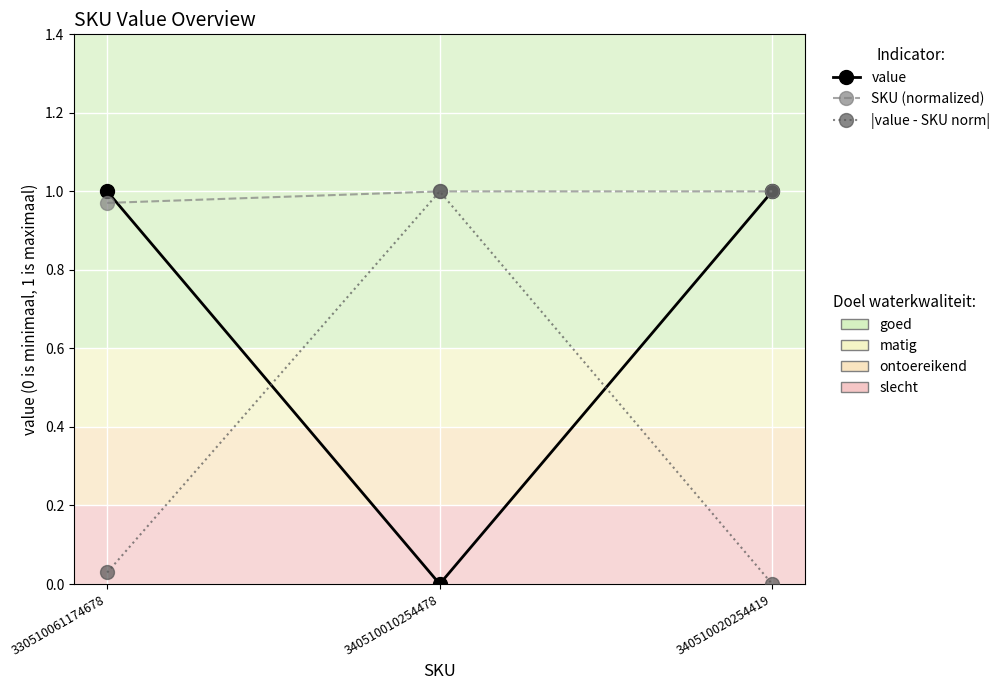

What is the total value across all series at 340510010254478?

2.0